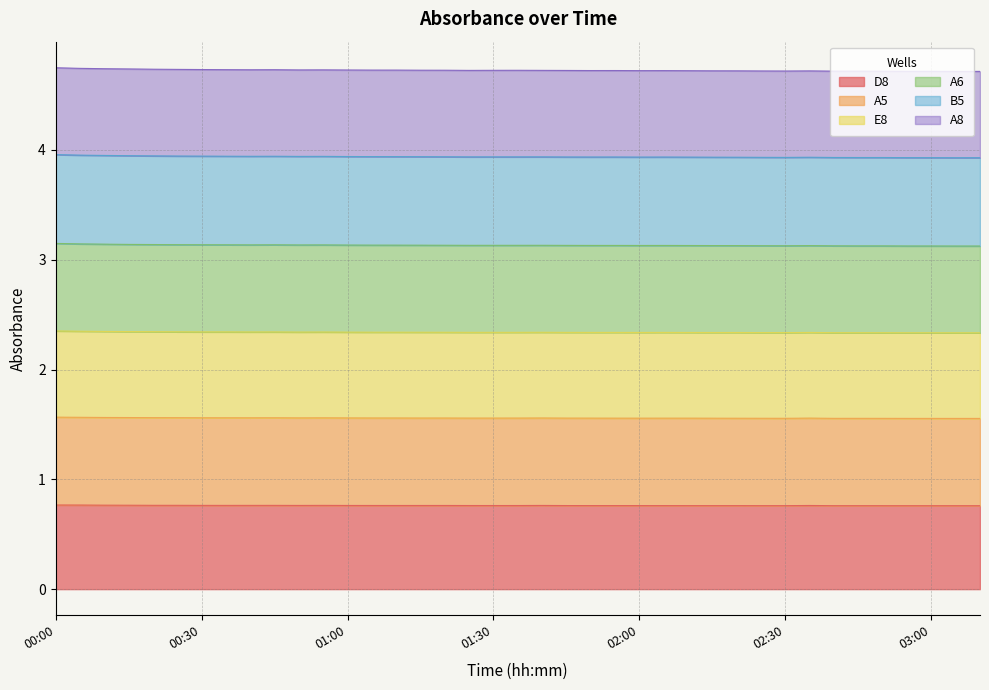

What is the highest value of the D8 series?

0.8